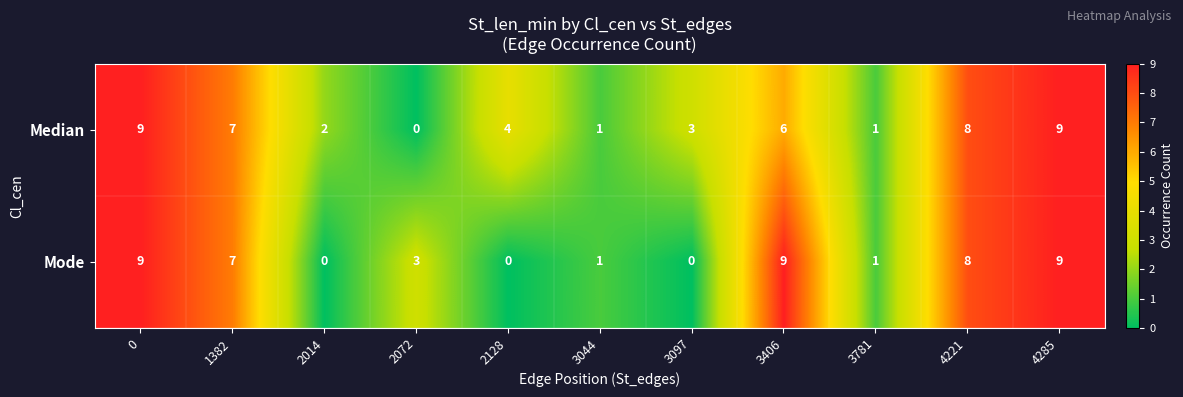

Reading left to right, extract all data points from this chart.

Median: 9	7	2	0	4	1	3	6	1	8	9
Mode: 9	7	0	3	0	1	0	9	1	8	9